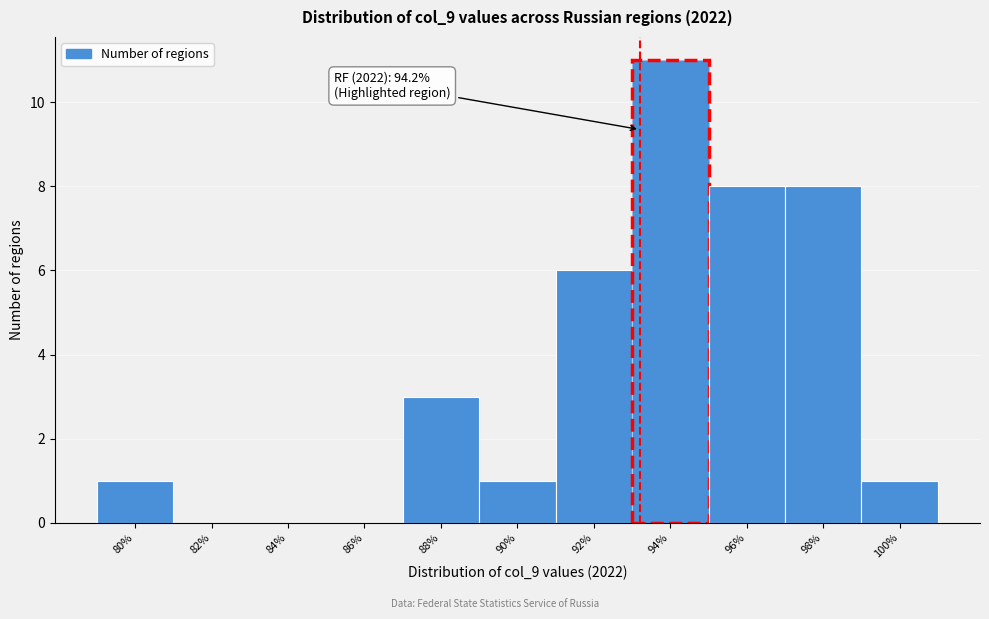

Reading left to right, transcribe all the data shown in this chart.

80%=1	82%=0	84%=0	86%=0	88%=3	90%=1	92%=6	94%=11	96%=8	98%=8	100%=1